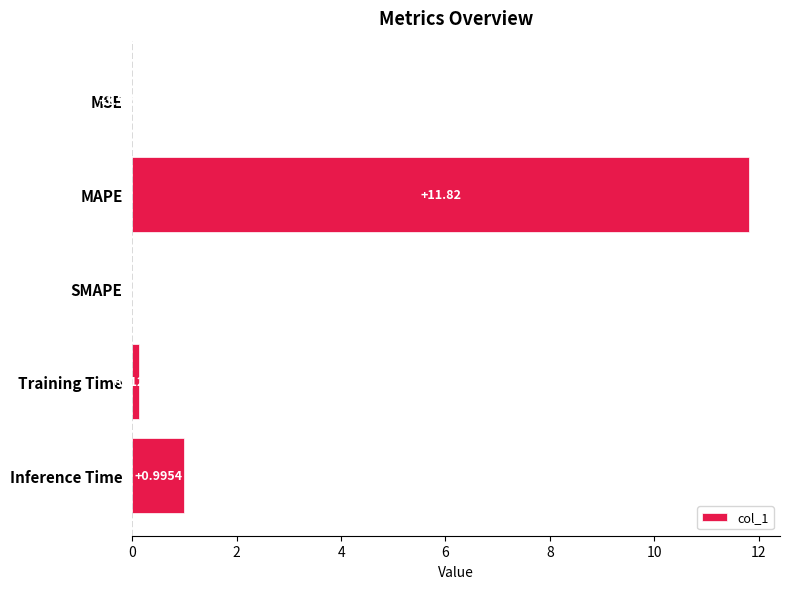

At which label is the value closest to 5?

Inference Time